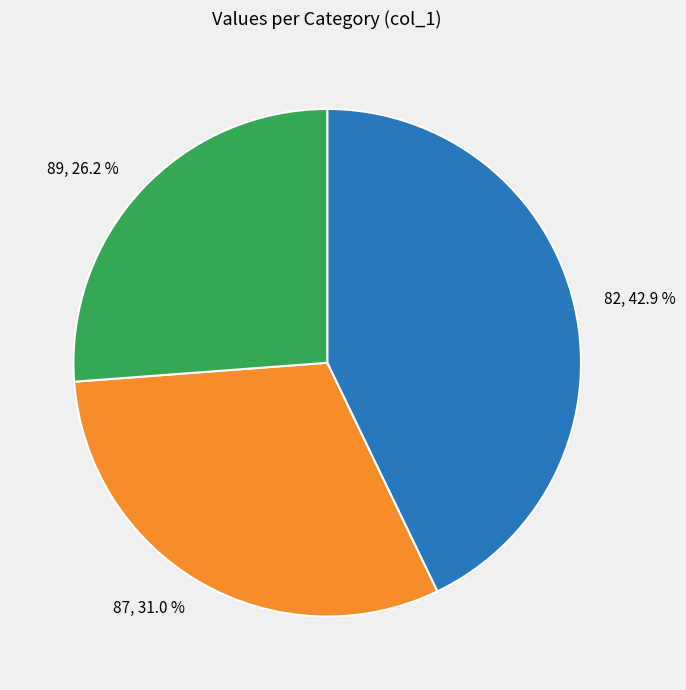

Which has a higher value, 87 or 89?

87